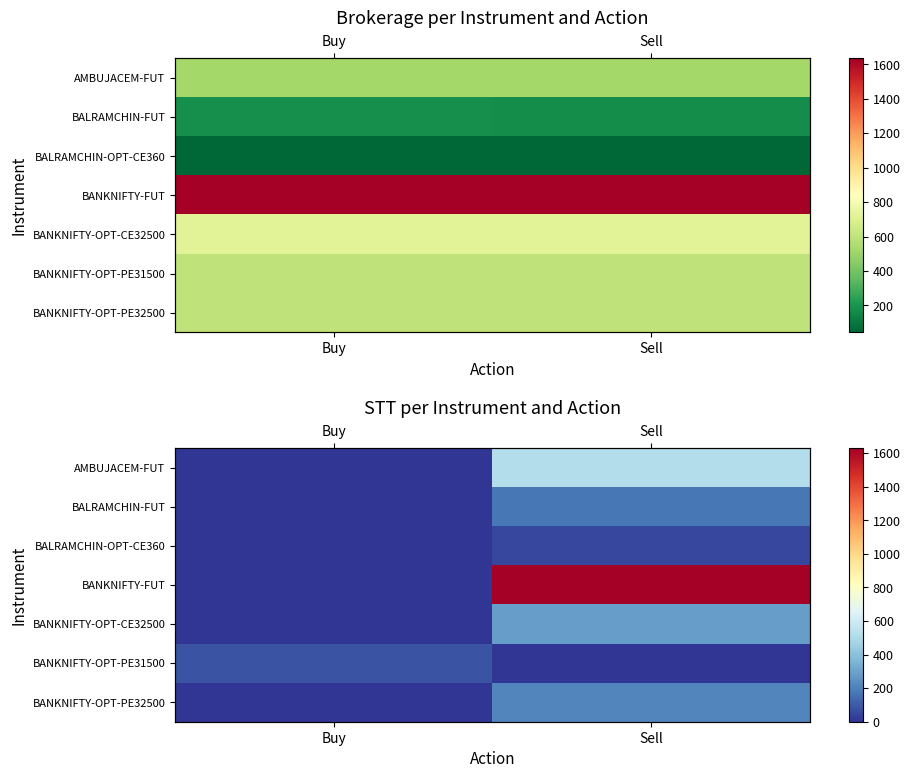

How many values in the BANKNIFTY-OPT-PE31500 series are below 78?

1